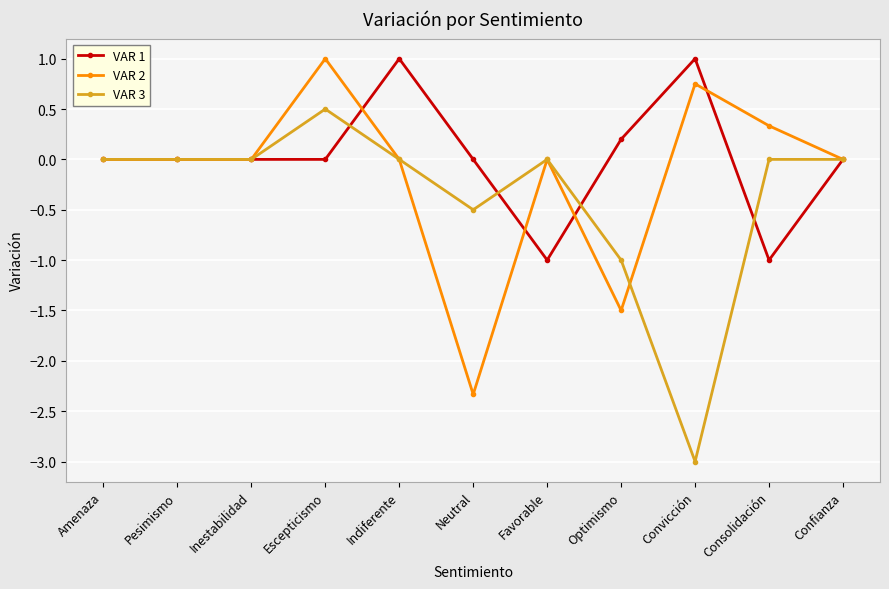

Is this an area chart (filled region under the line)?

No